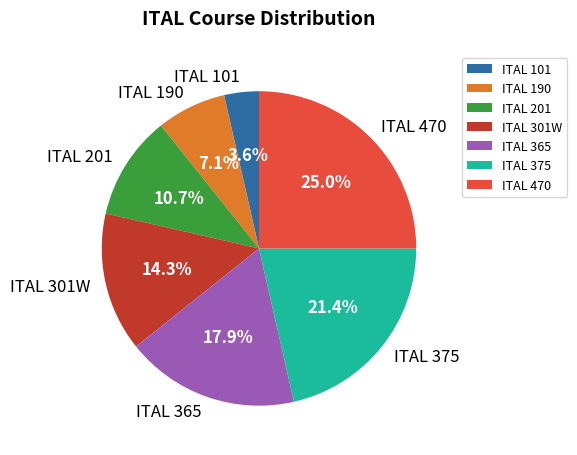

True or false: ITAL 201 accounts for 11% of the total.

True